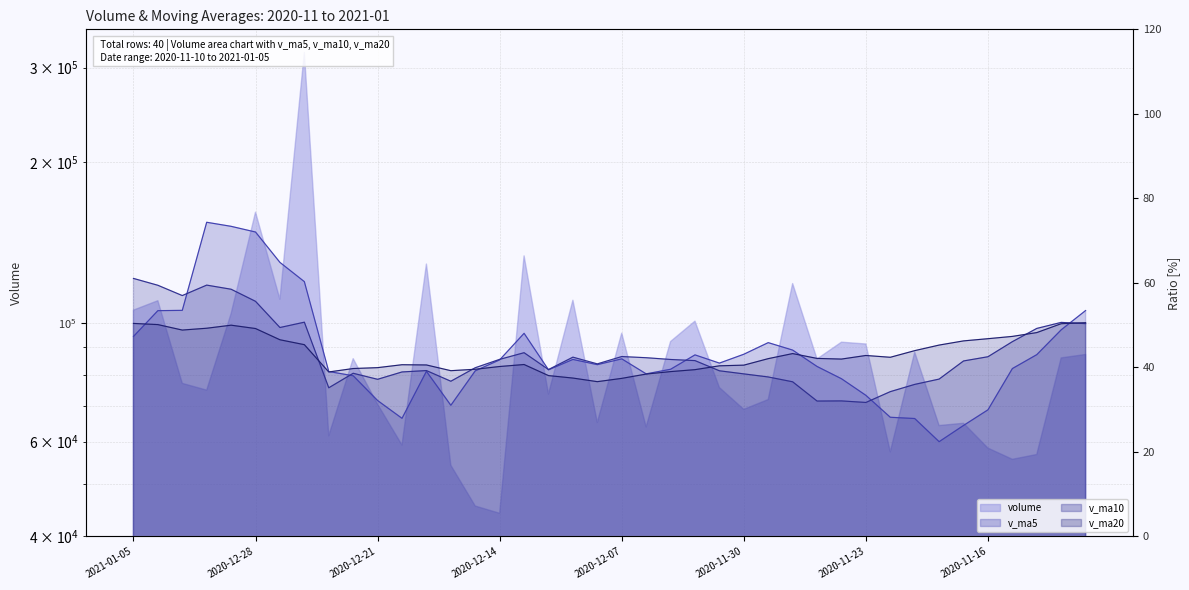

Does the chart have visible grid lines?

Yes